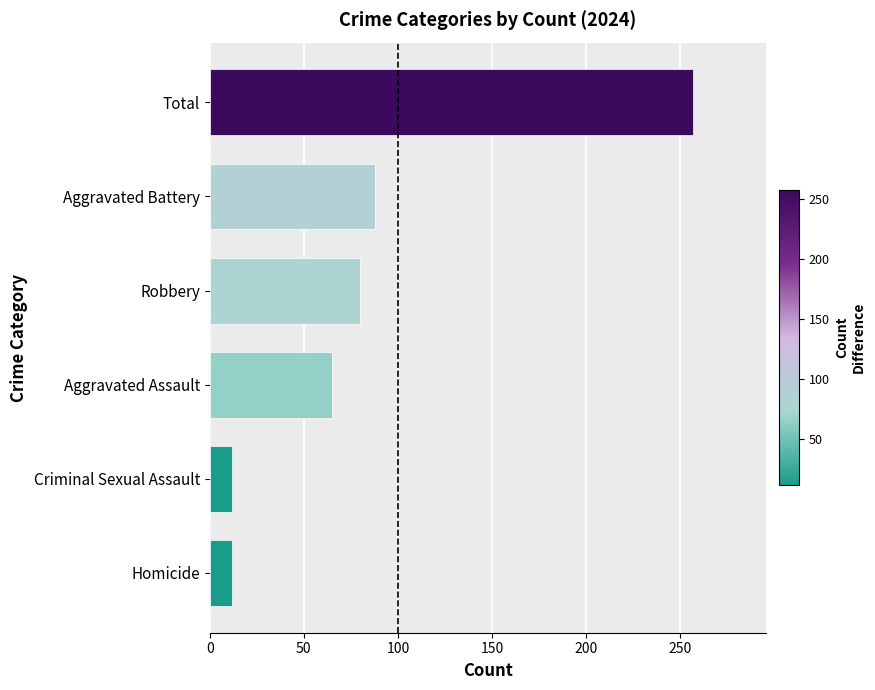

What is the difference between the maximum and minimum values?

245